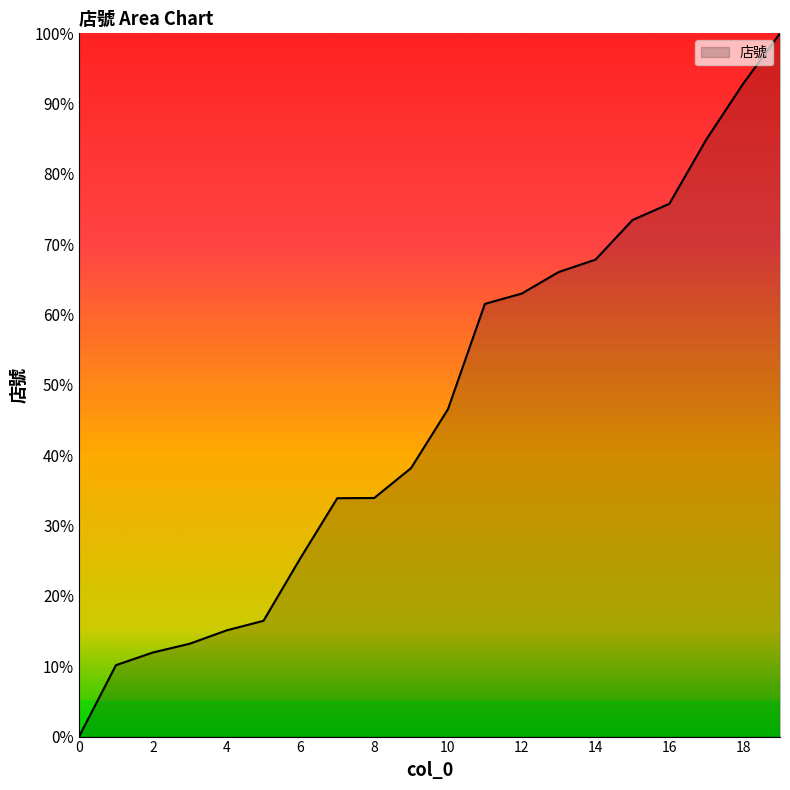

How many values exceed 46?

10